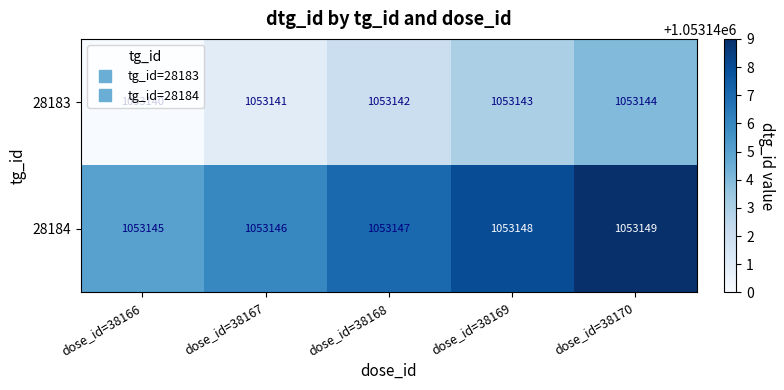

What is the difference between the maximum and minimum values in the 28184 series?

4